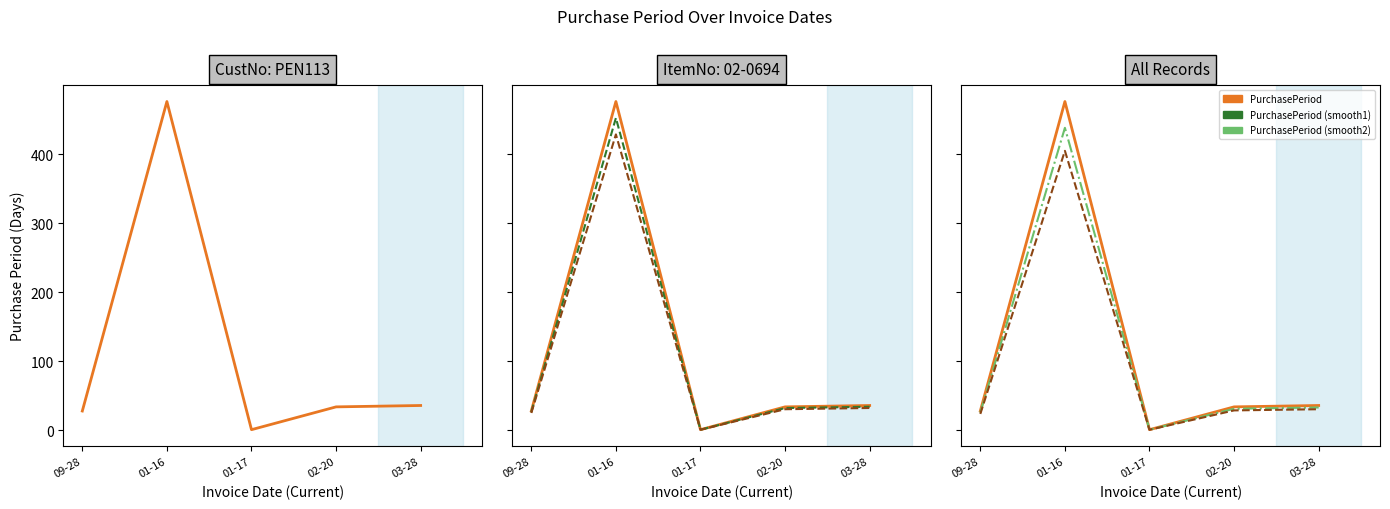

What is the value of the 1st point from the left?

28